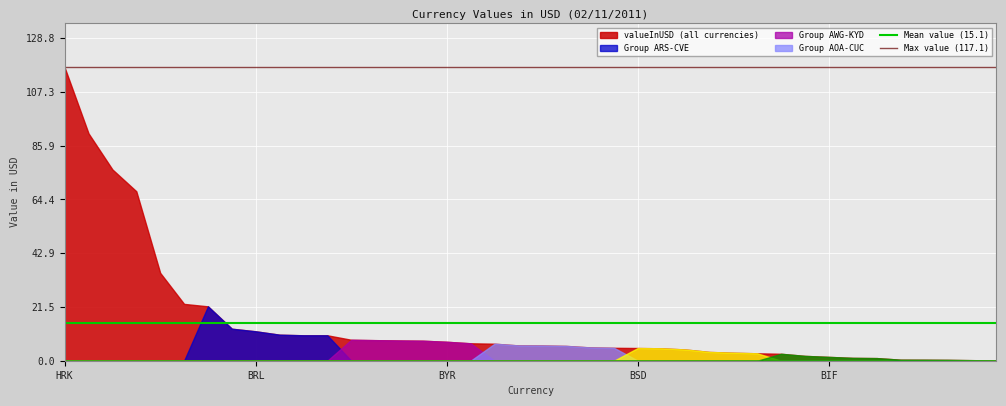

What is the highest value of the Mean value (15.1) series?

15.1